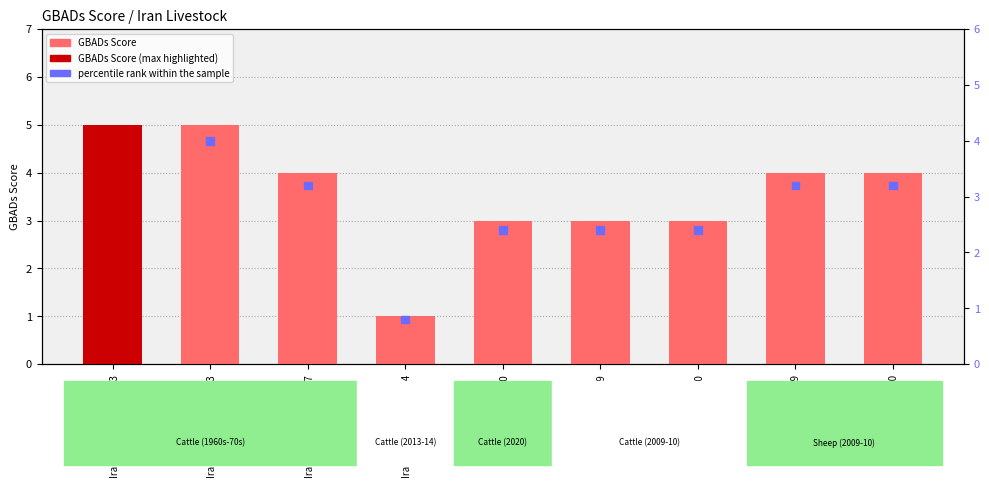

At which category is the sum across all series the highest?

Iran_Cattle_1962-1963